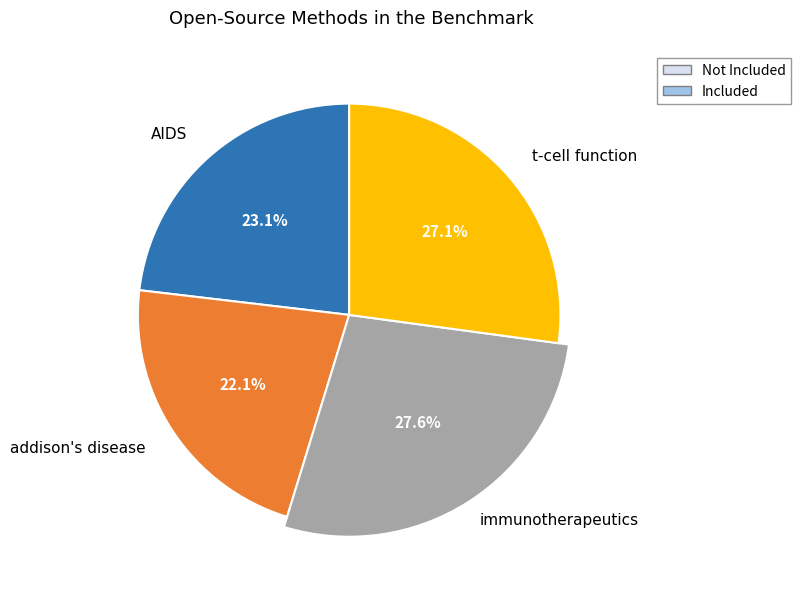

To the nearest percent, what portion does AIDS represent?

23%